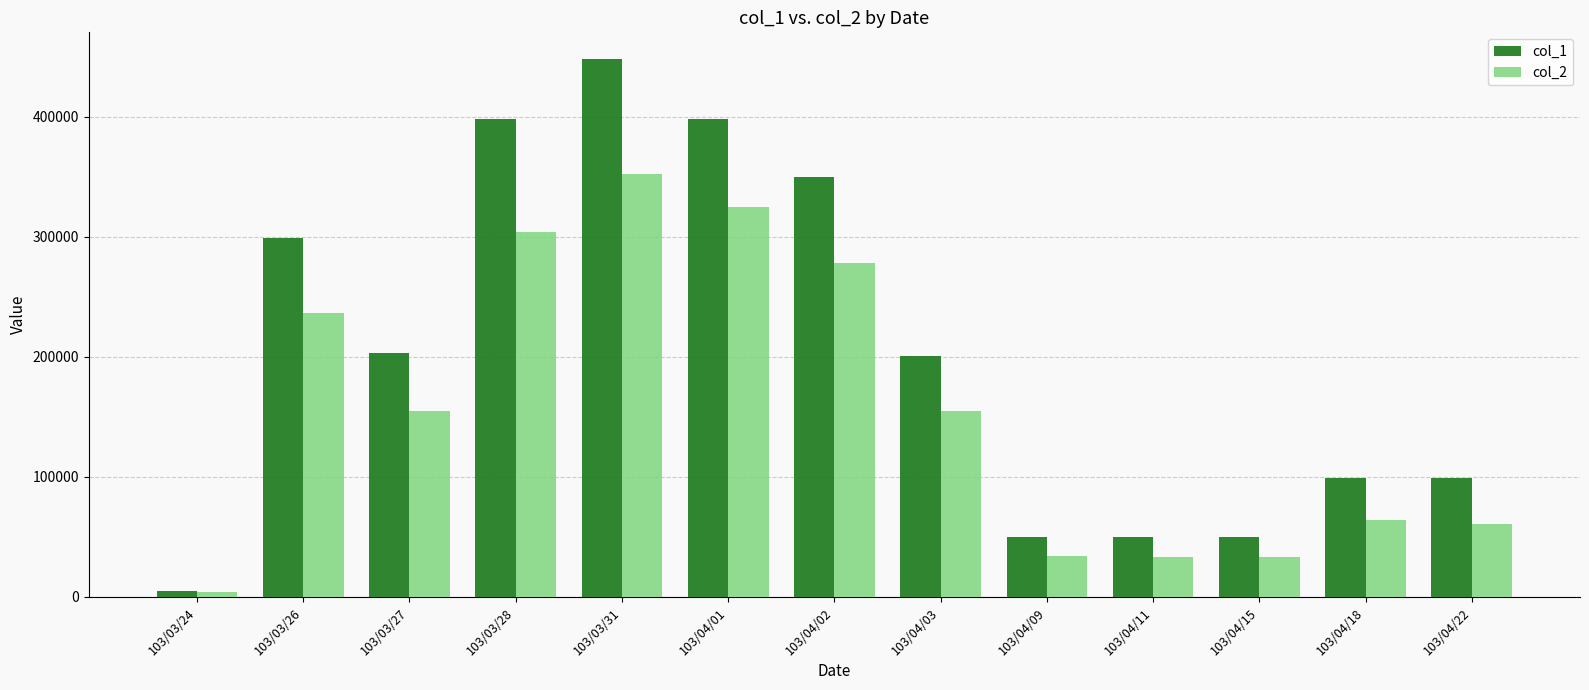

List the series in order of their overall mean, lowest first.

col_2, col_1